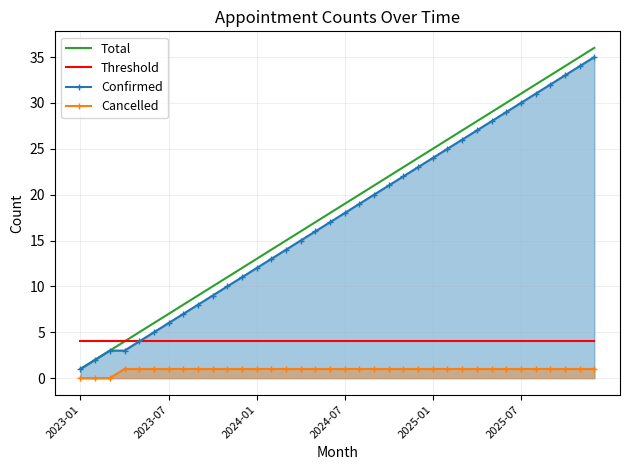

At how many categories does at least one series exceed 1?

36